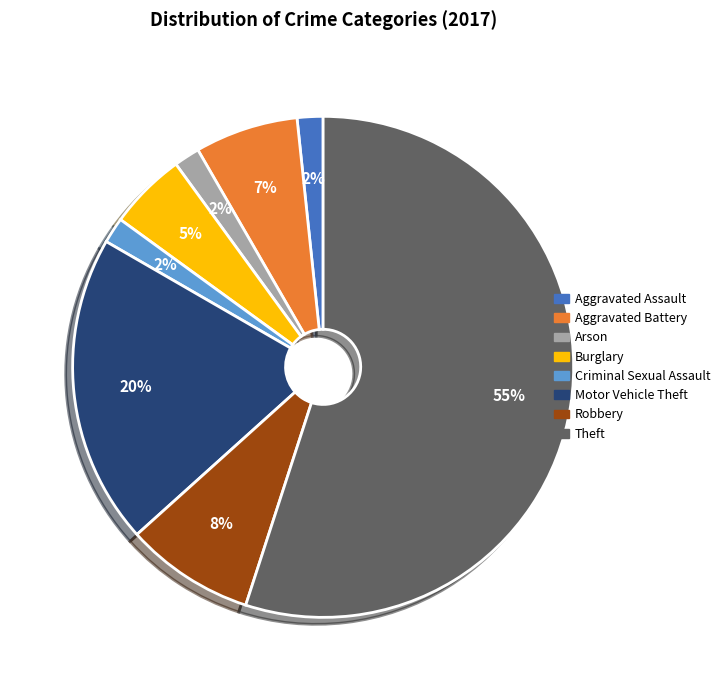

Which category accounts for the majority?

Theft